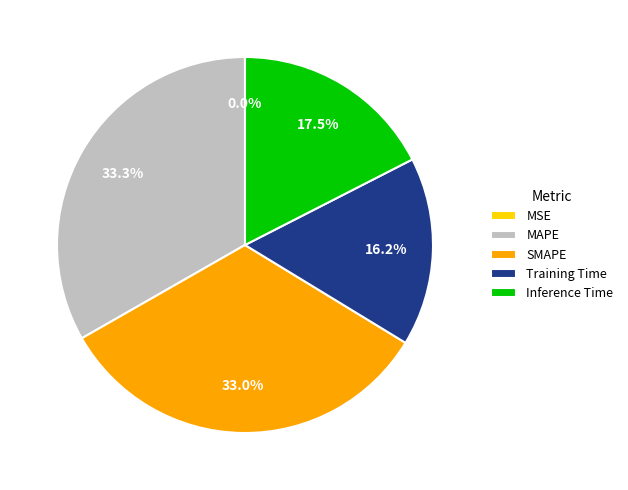

Does any single category account for the majority?

No